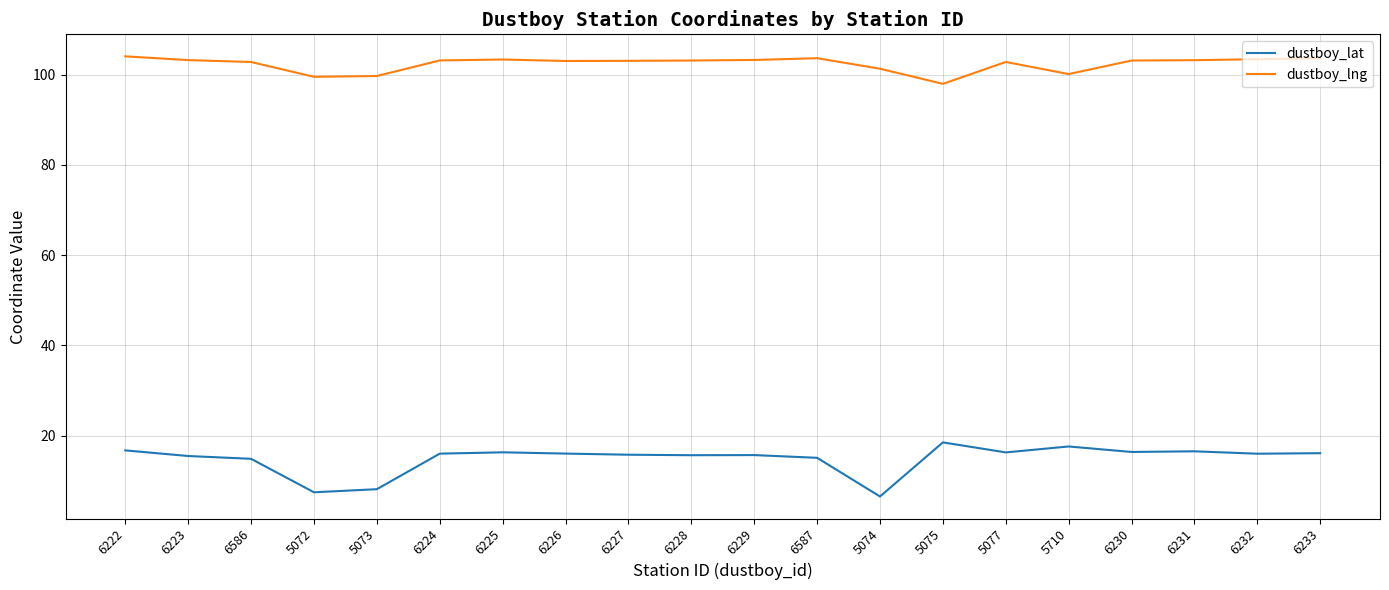

True or false: dustboy_lat and dustboy_lng cross at least once.

False